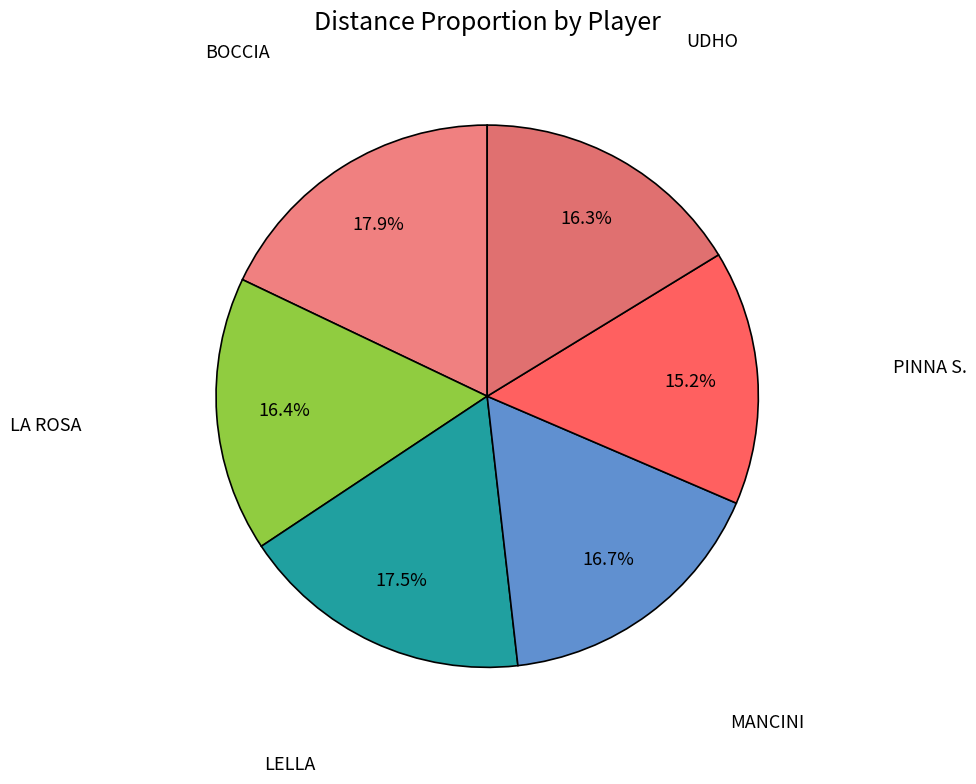

Does any single category account for the majority?

No